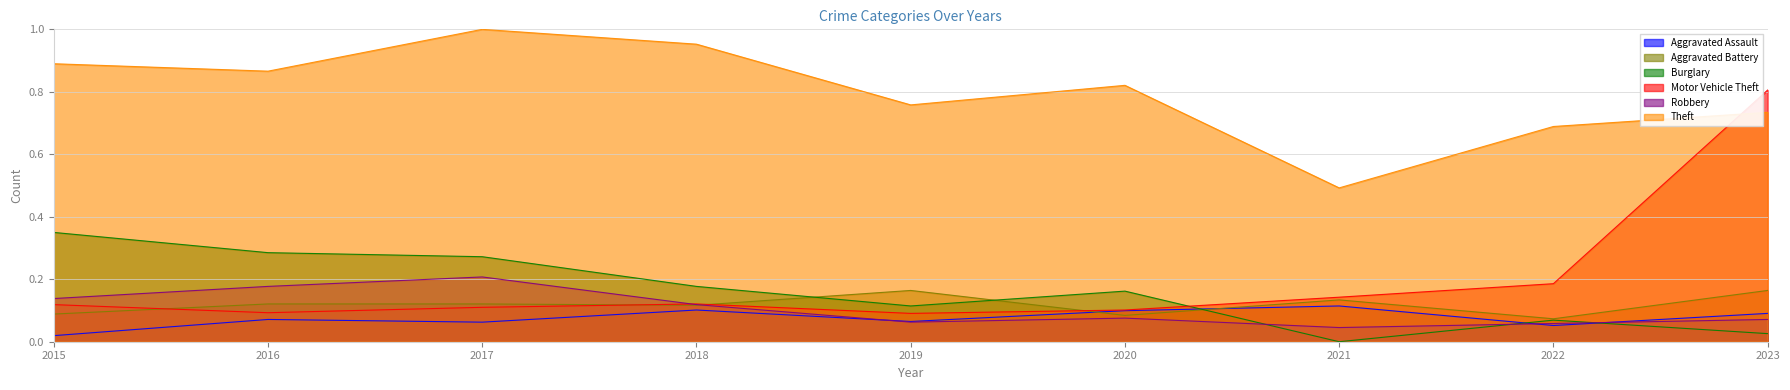

Rank the series by their maximum value, from highest to lowest.

Theft, Motor Vehicle Theft, Burglary, Robbery, Aggravated Battery, Aggravated Assault